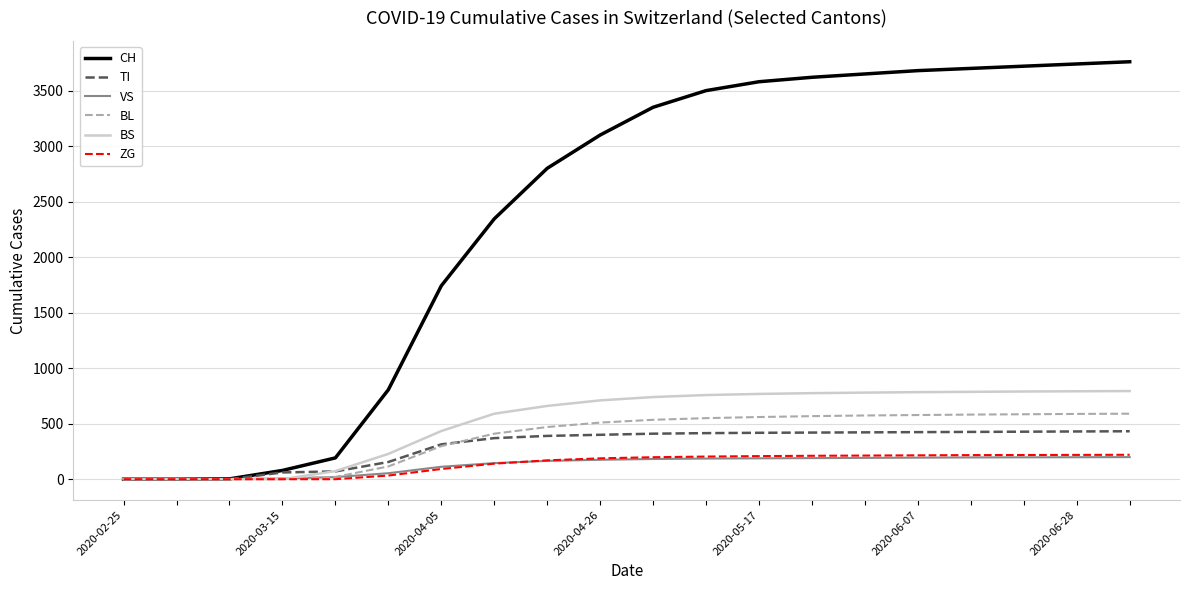

Which series has the widest spread of values?

CH